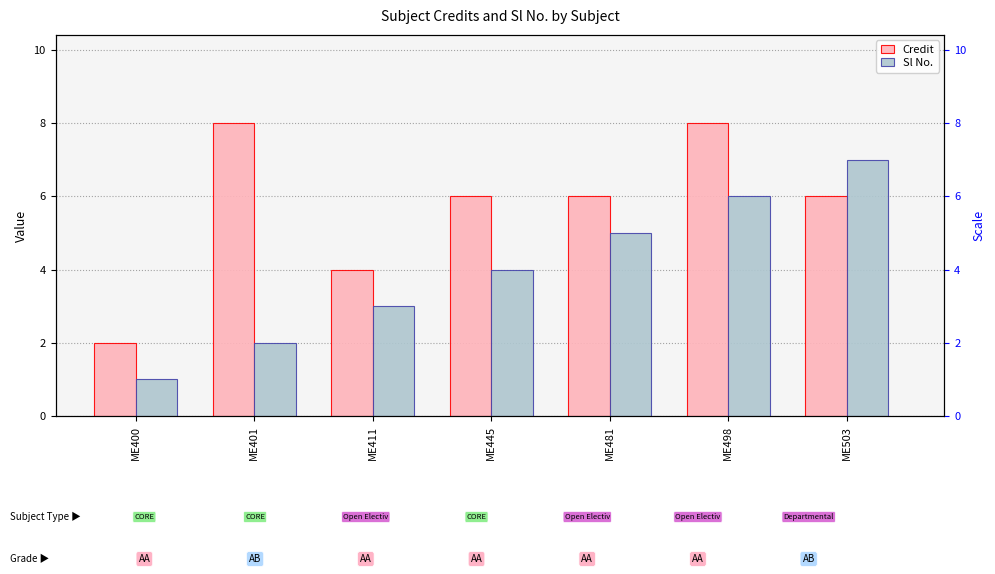

Which has a higher value, ME498 or ME400?

ME498